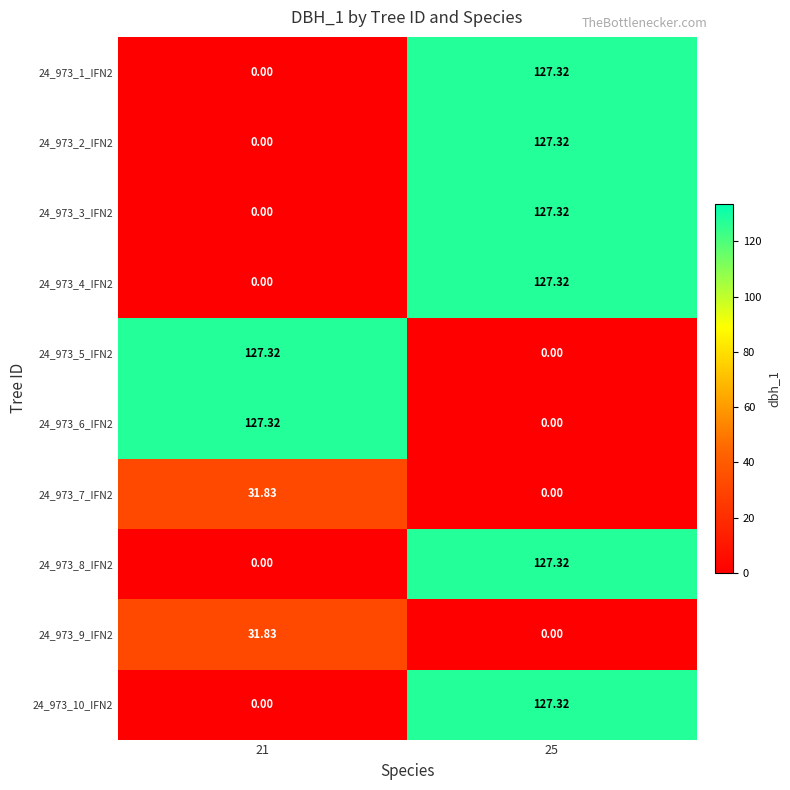

Is the value of 24_973_10_IFN2 at 25 greater than the value of 24_973_1_IFN2 at 21?

Yes